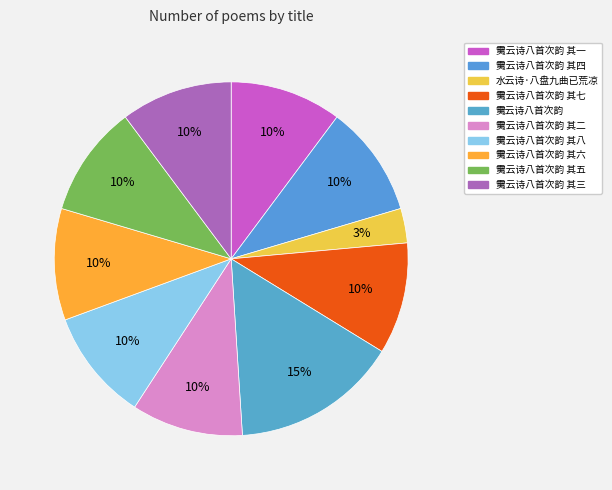

How many segments does this pie chart have?

10